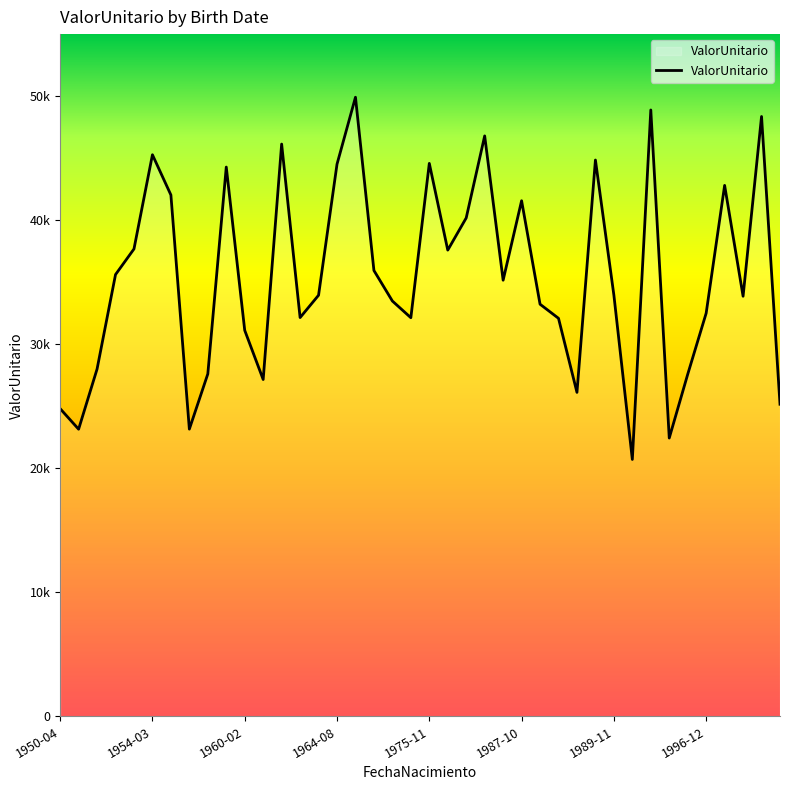

Does the chart have visible grid lines?

No